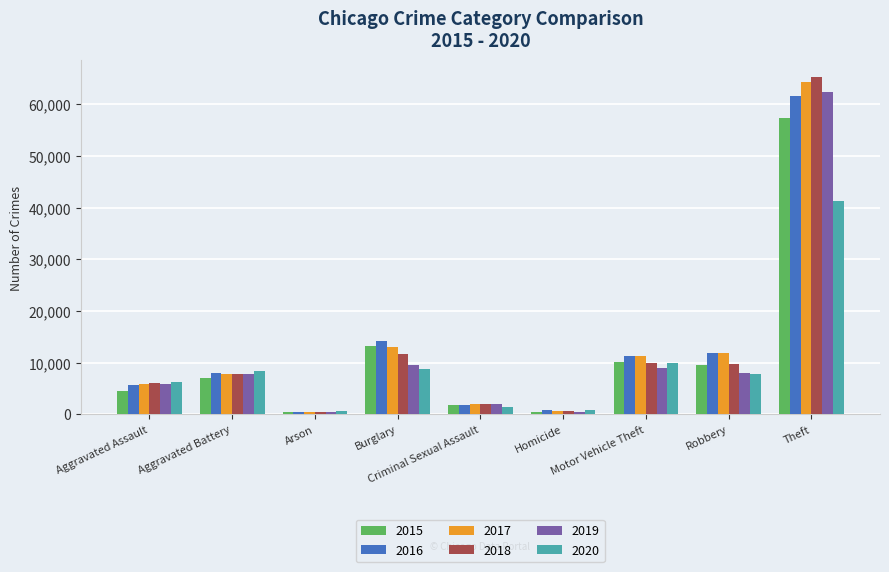

The value of 2016 at Criminal Sexual Assault is 1871. True or false?

True